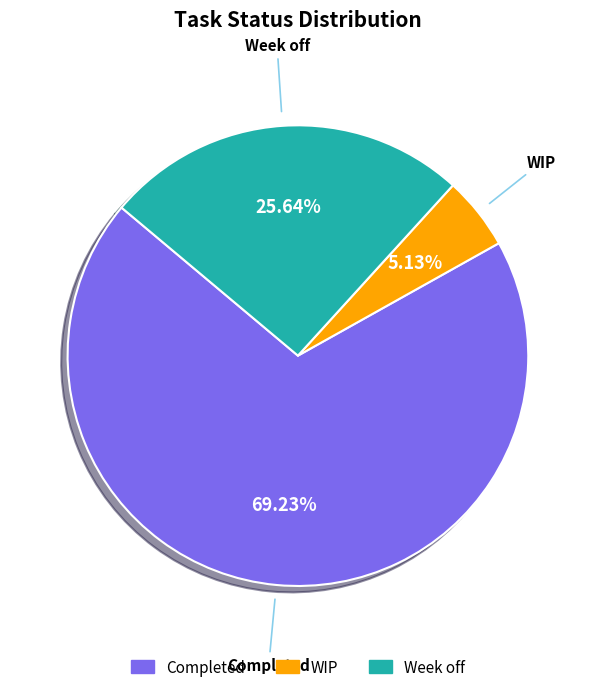

Rank the categories by value from lowest to highest.

WIP, Week off, Completed